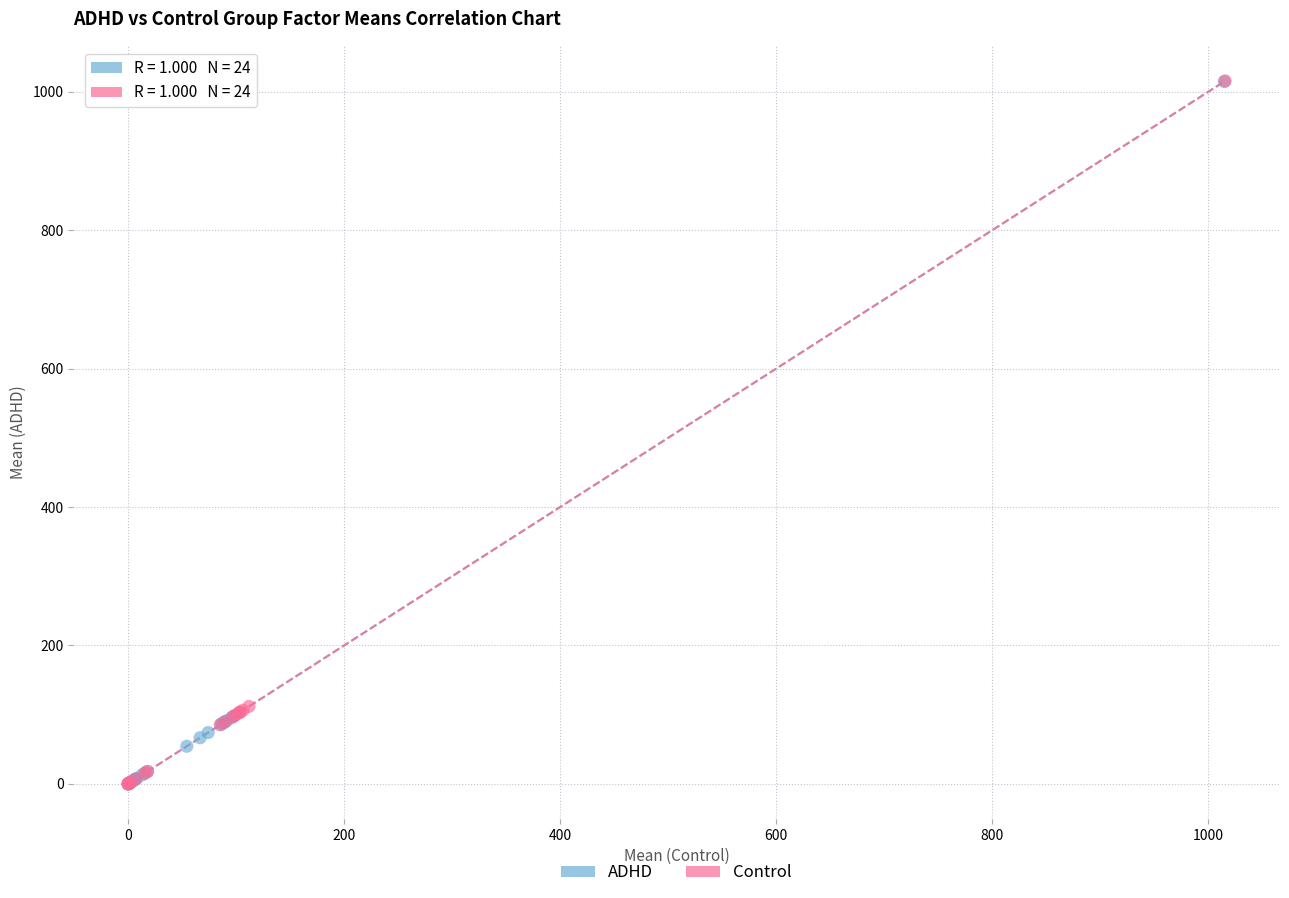

Which series has the largest Y range (max minus min)?

Control